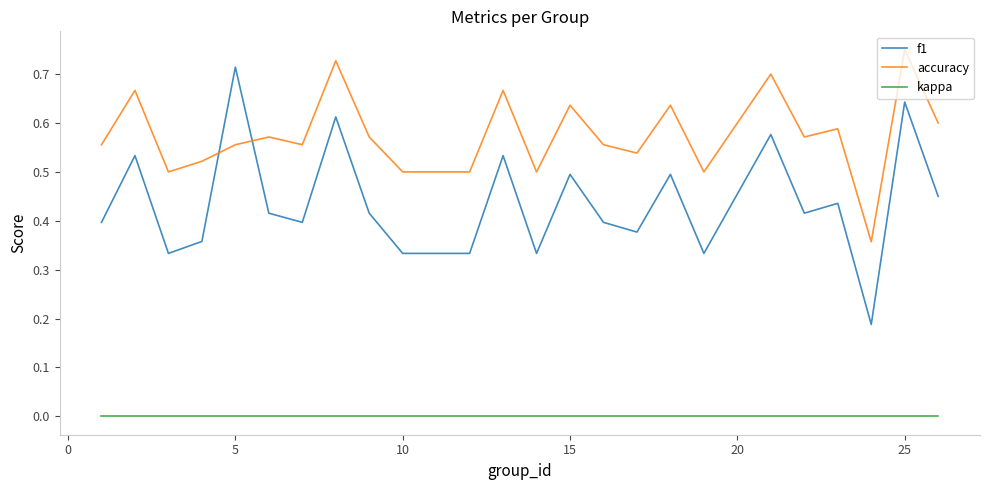

True or false: f1 and kappa intersect in this chart.

False